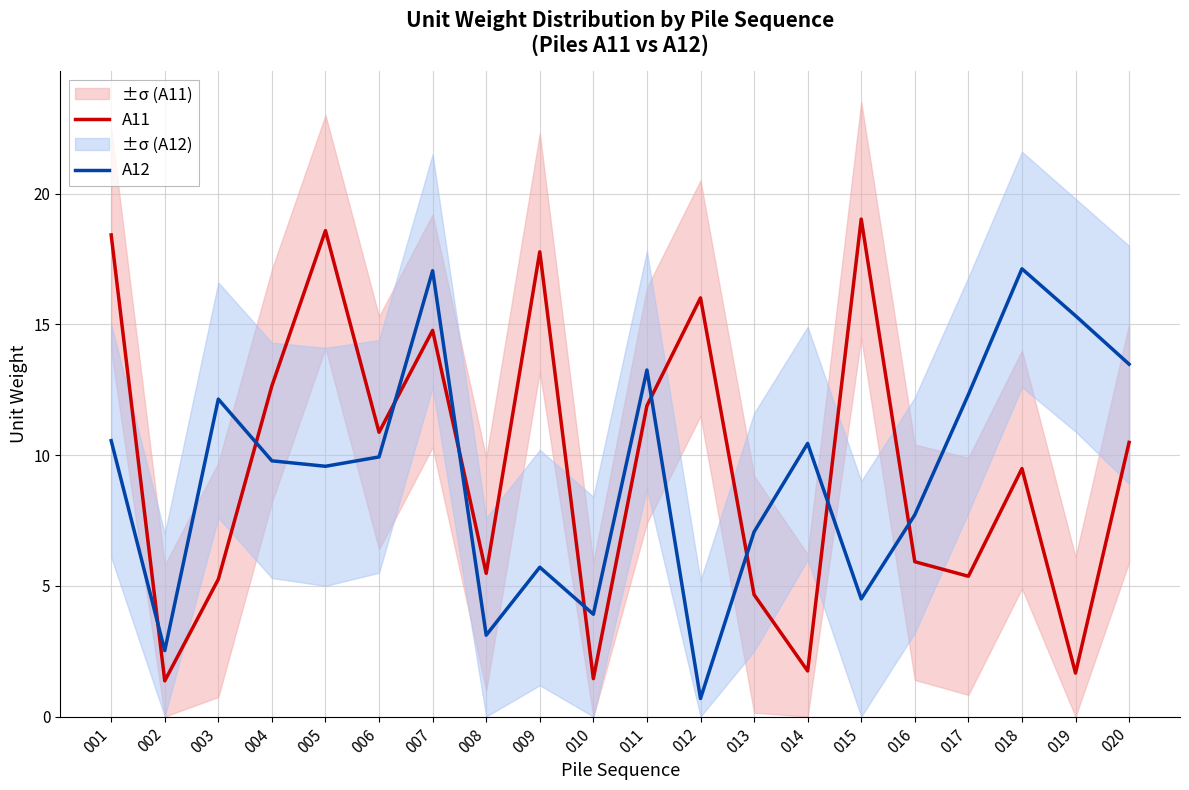

Where does the A12 series first go above 9?

001